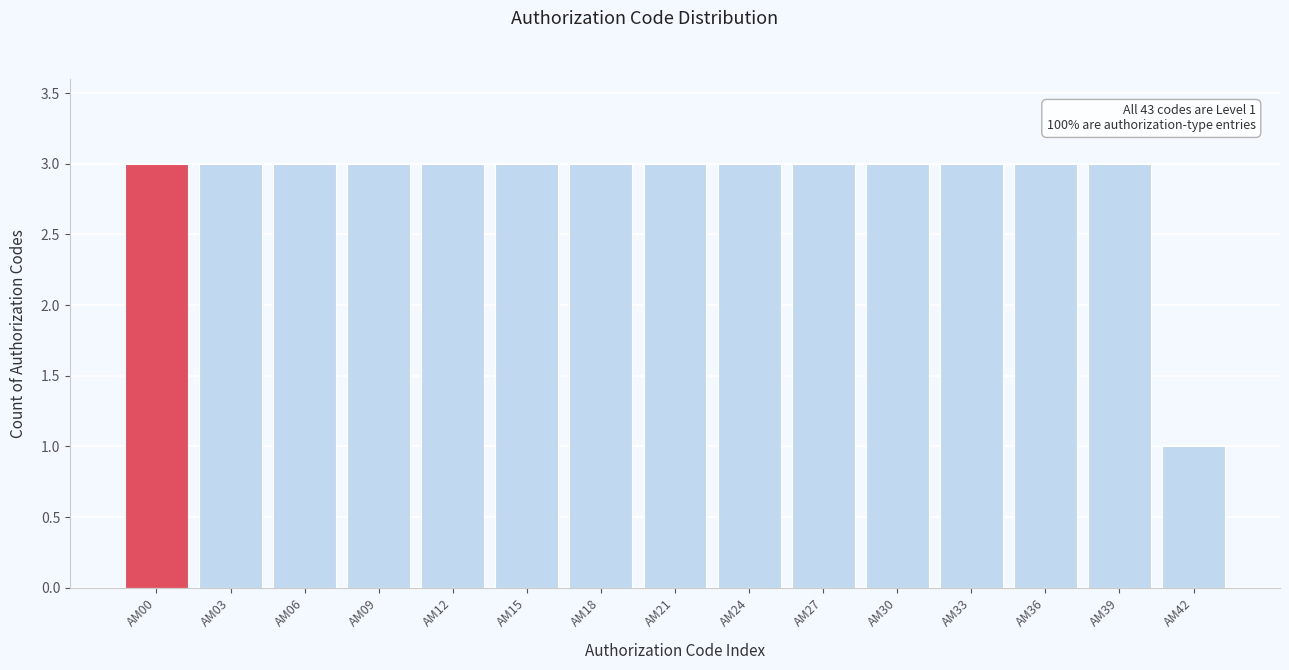

Reading right to left, list all the values displayed in this chart.

1	3	3	3	3	3	3	3	3	3	3	3	3	3	3